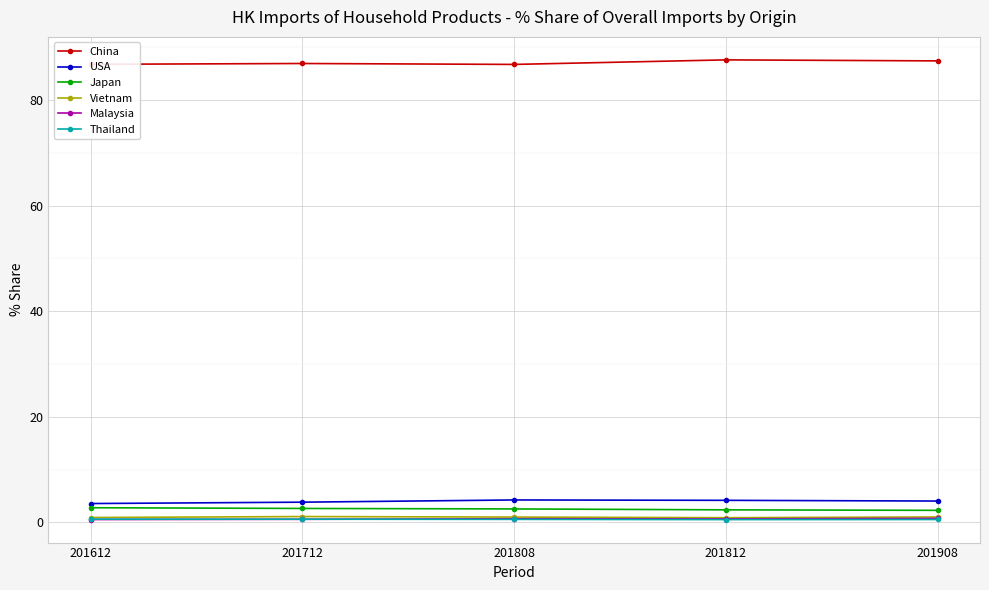

What is the total value across all series at 201908?

96.0